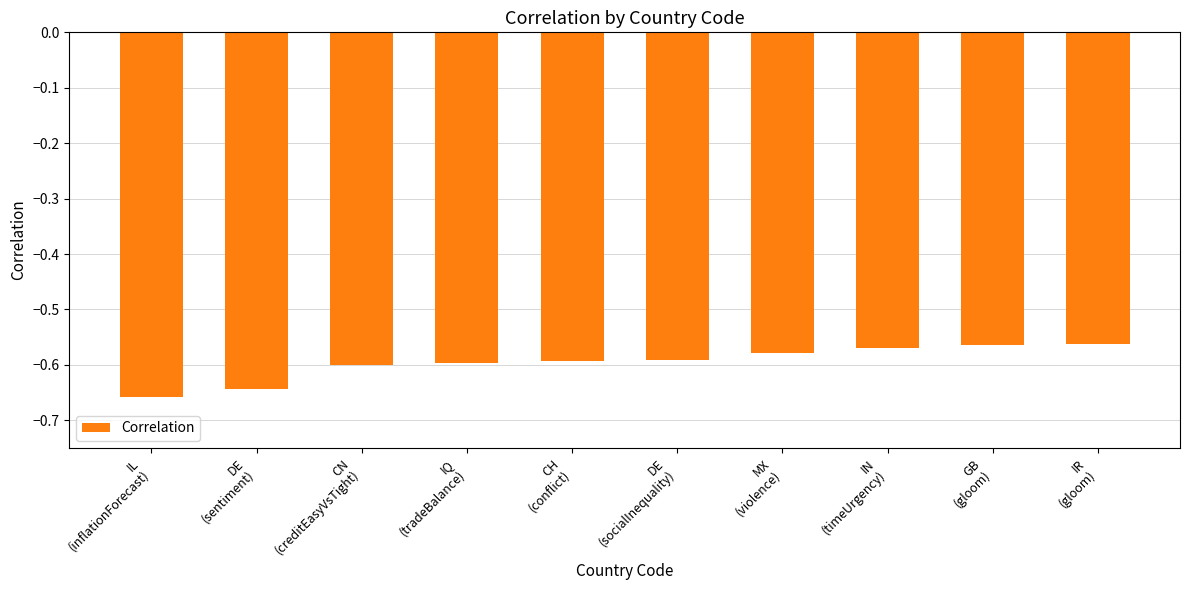

What is the difference between the second highest and second lowest values?

0.1